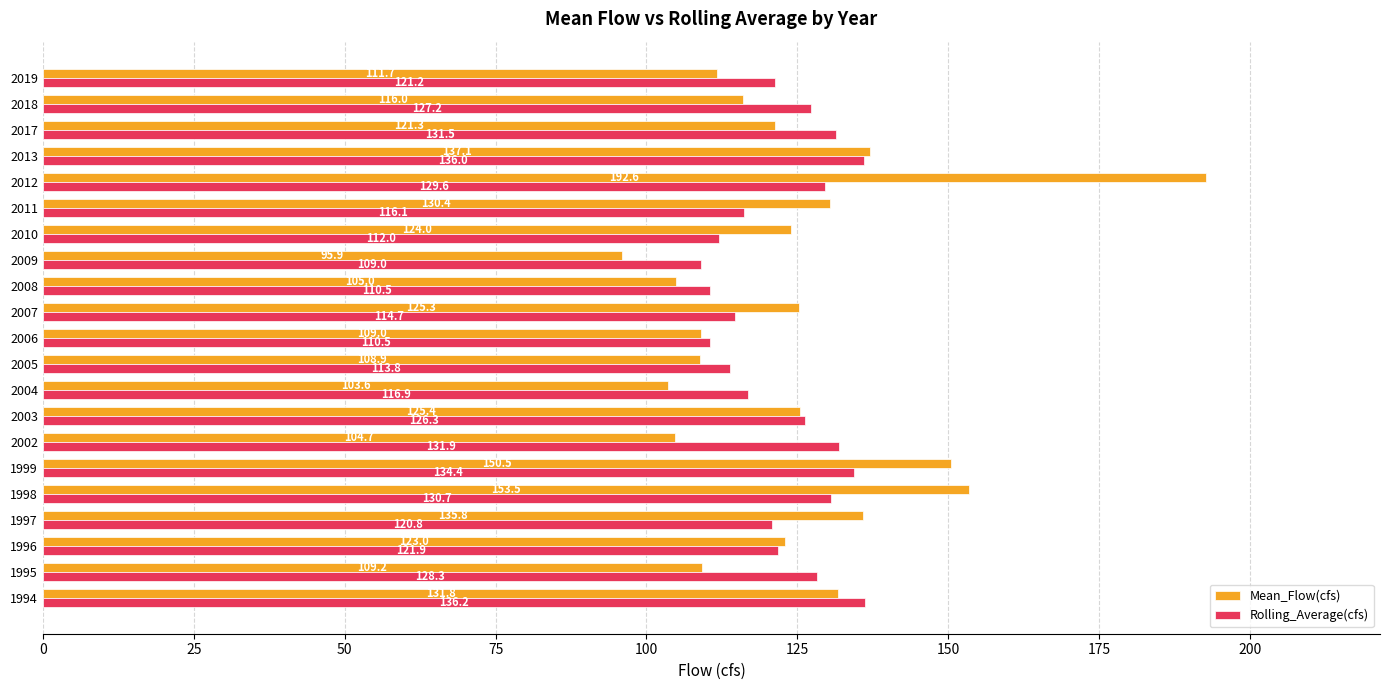

True or false: Rolling_Average(cfs) has a value of 47.0 at 2018.

False